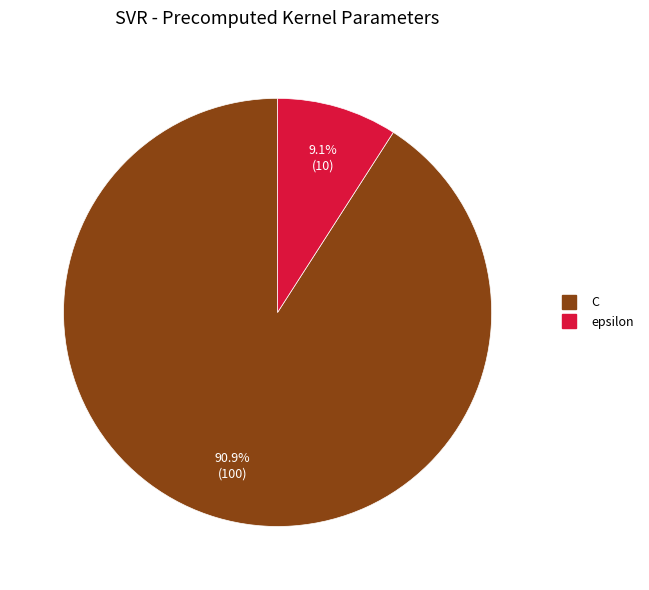

Which has a higher value, epsilon or C?

C